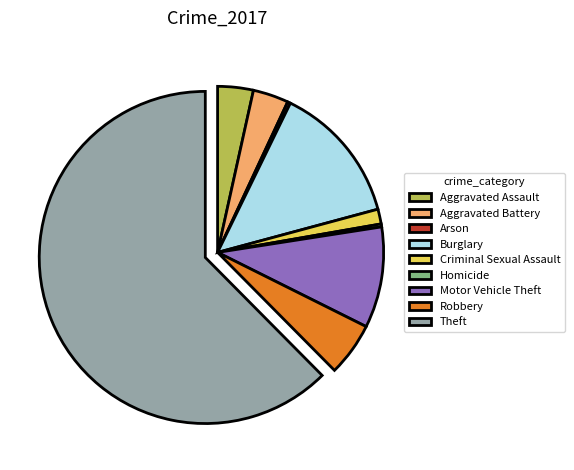

Do Motor Vehicle Theft and Theft together represent more than half of the pie?

Yes